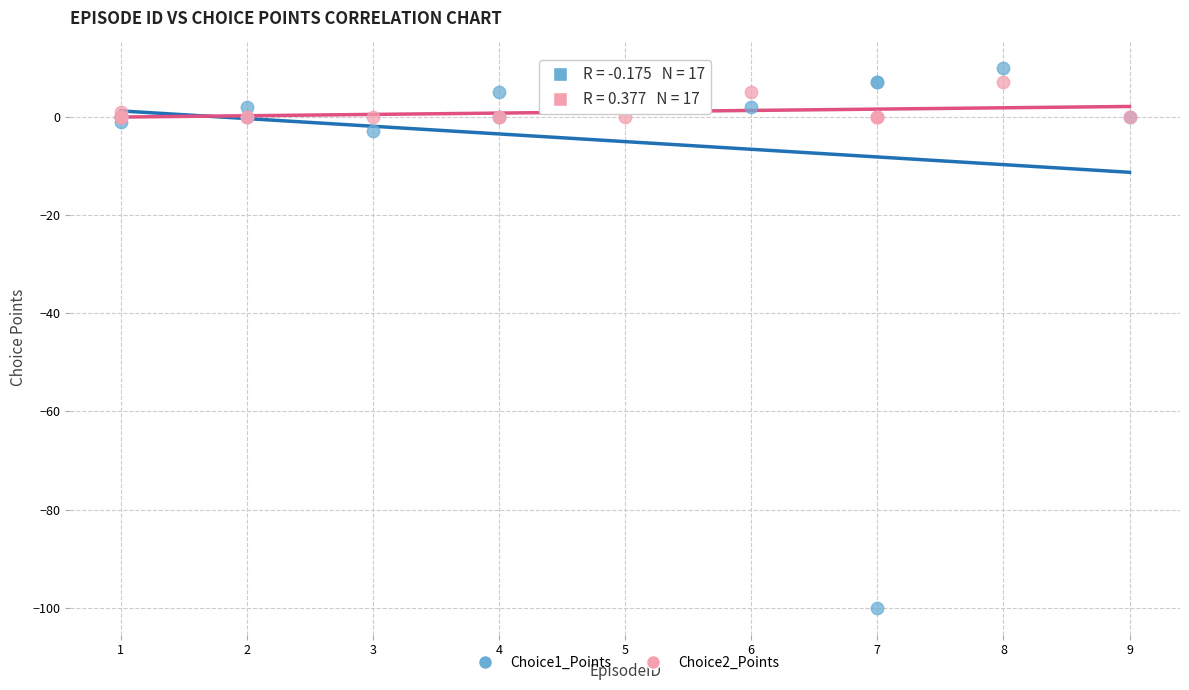

Which series has the widest spread of Y values?

Choice1_Points